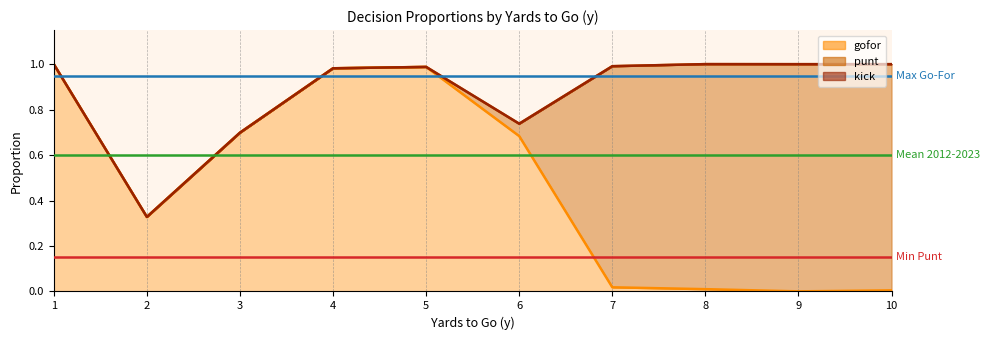

At which label is Min Punt closest to 0?

1